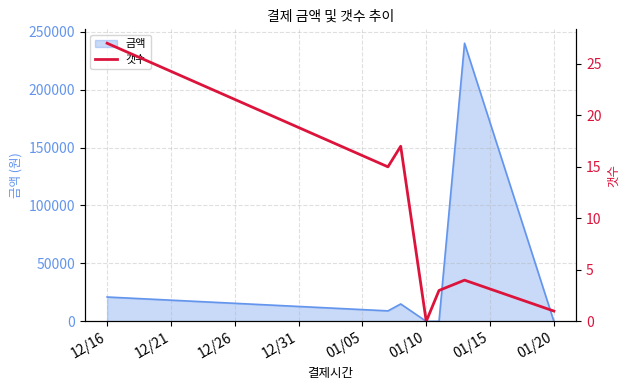

The value of 금액 at 12/16 is 8042. True or false?

False